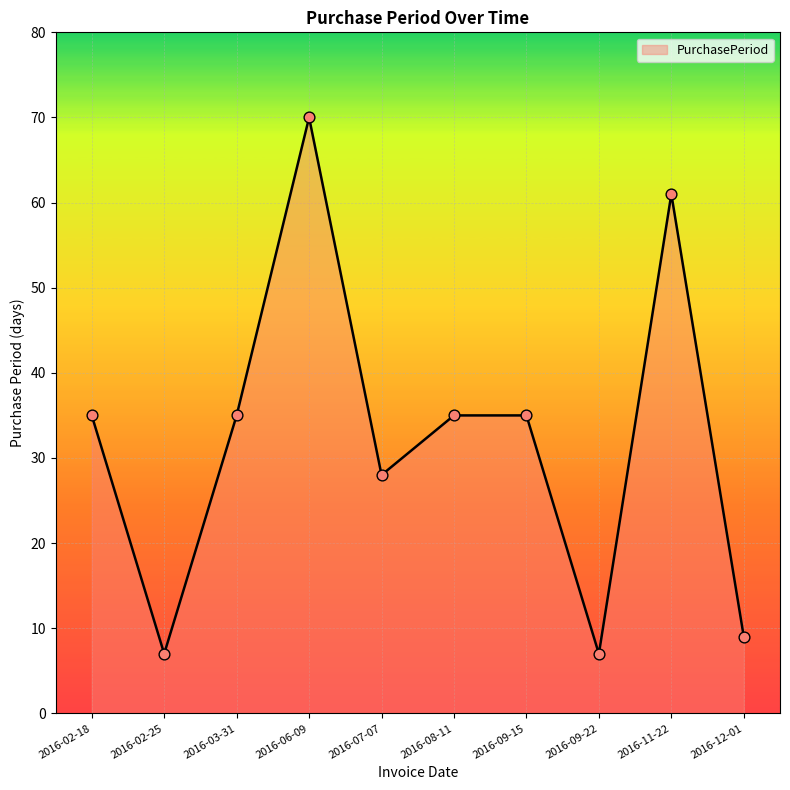

Approximately how many times larger is the value at 2016-07-07 compared to 2016-08-11?

0.8